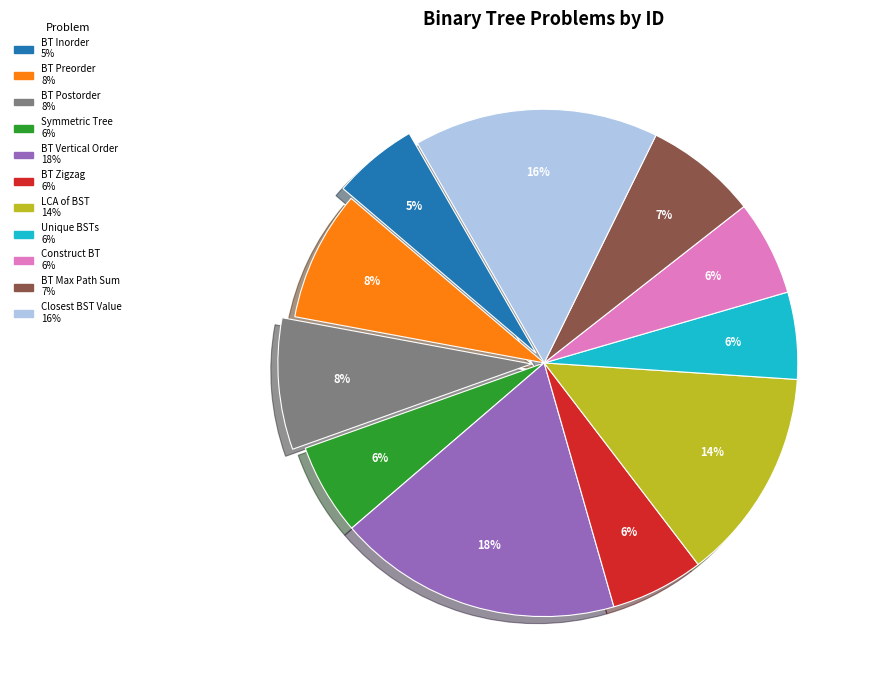

How many slices are in this pie chart?

11